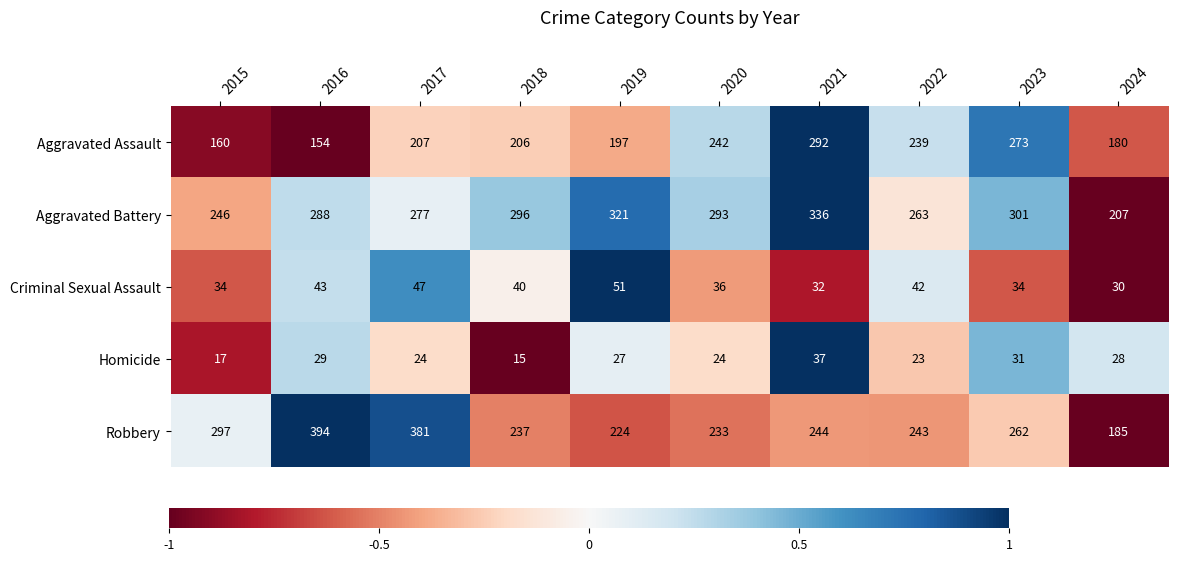

What is the spread (max minus min) of values at 2018?

281